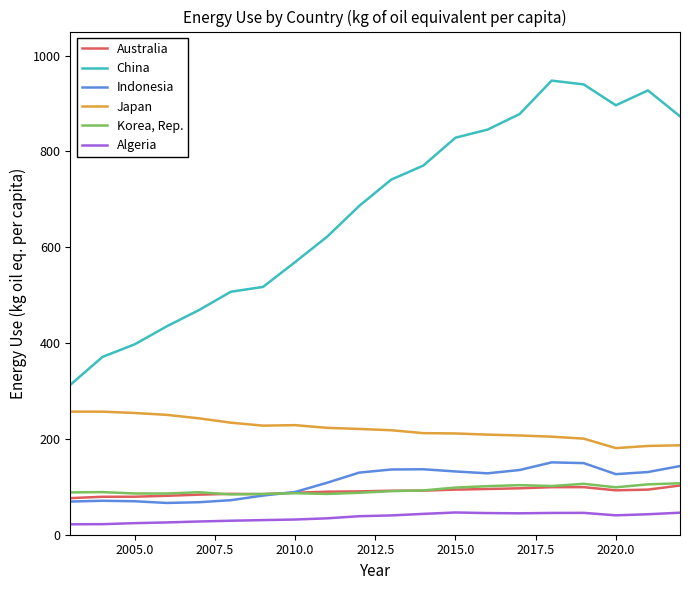

How many times do Korea, Rep. and Indonesia cross each other?

1